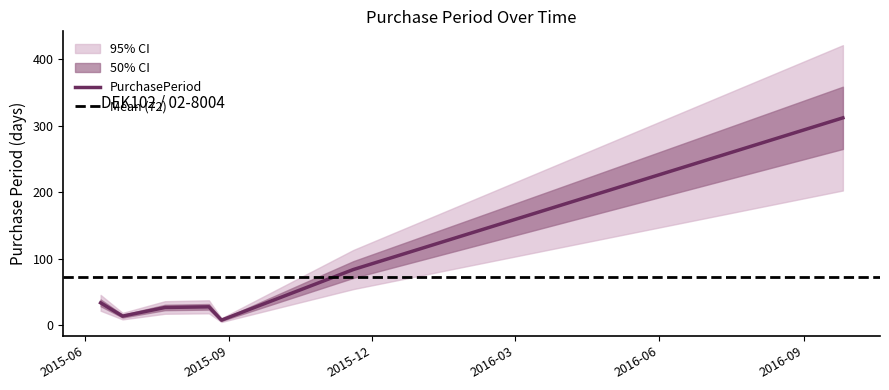

Which label corresponds to the smallest value in the chart?

2015-08-27